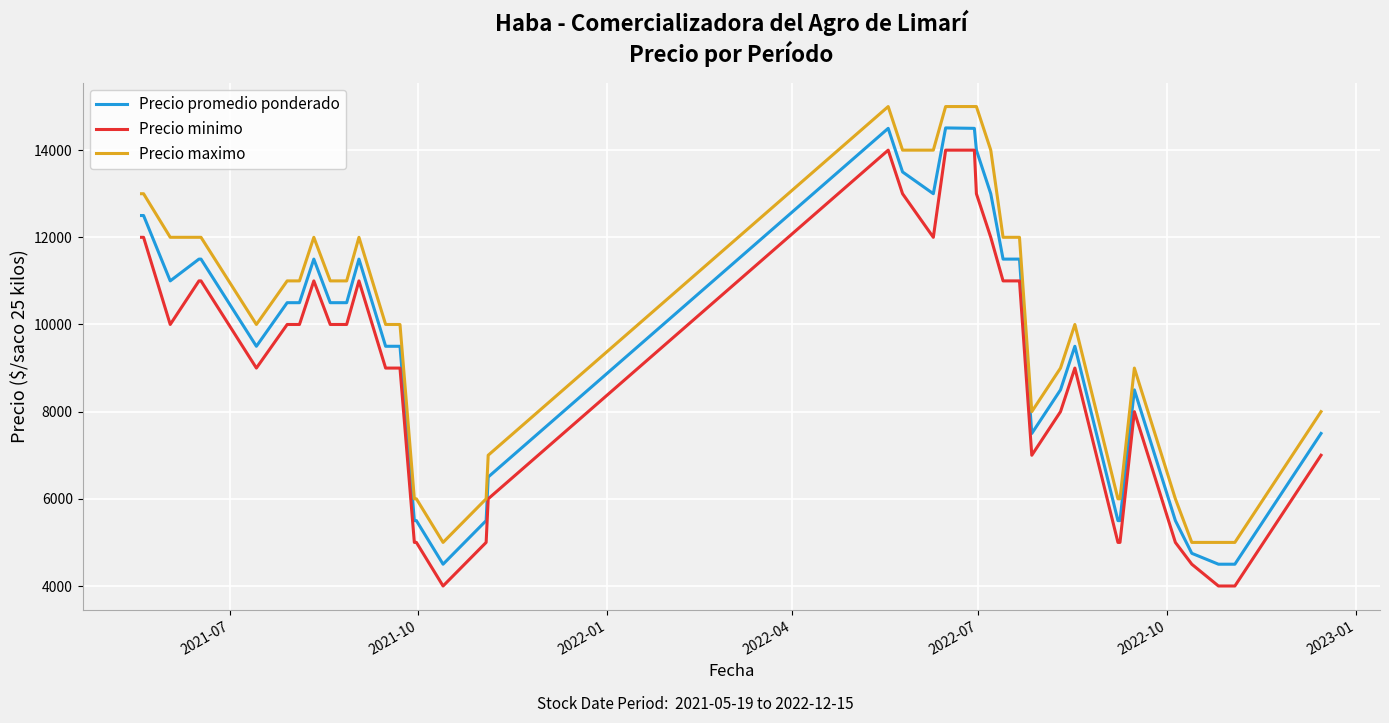

What is the highest value of the Precio maximo series?

15000